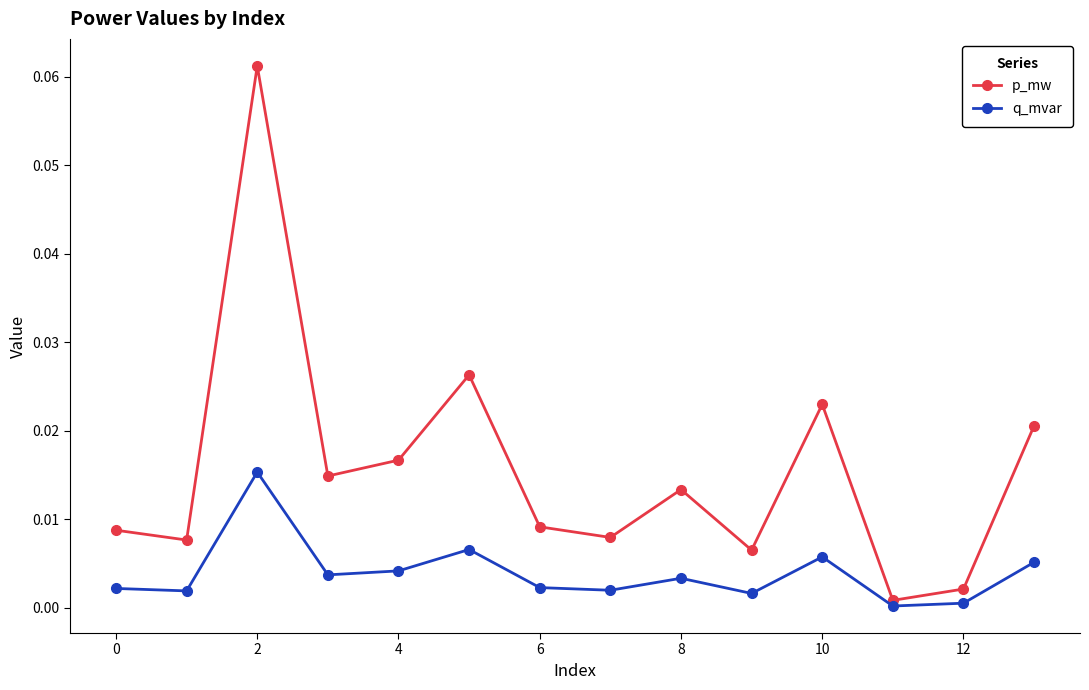

True or false: q_mvar has more than 1 points higher than both neighbors.

True